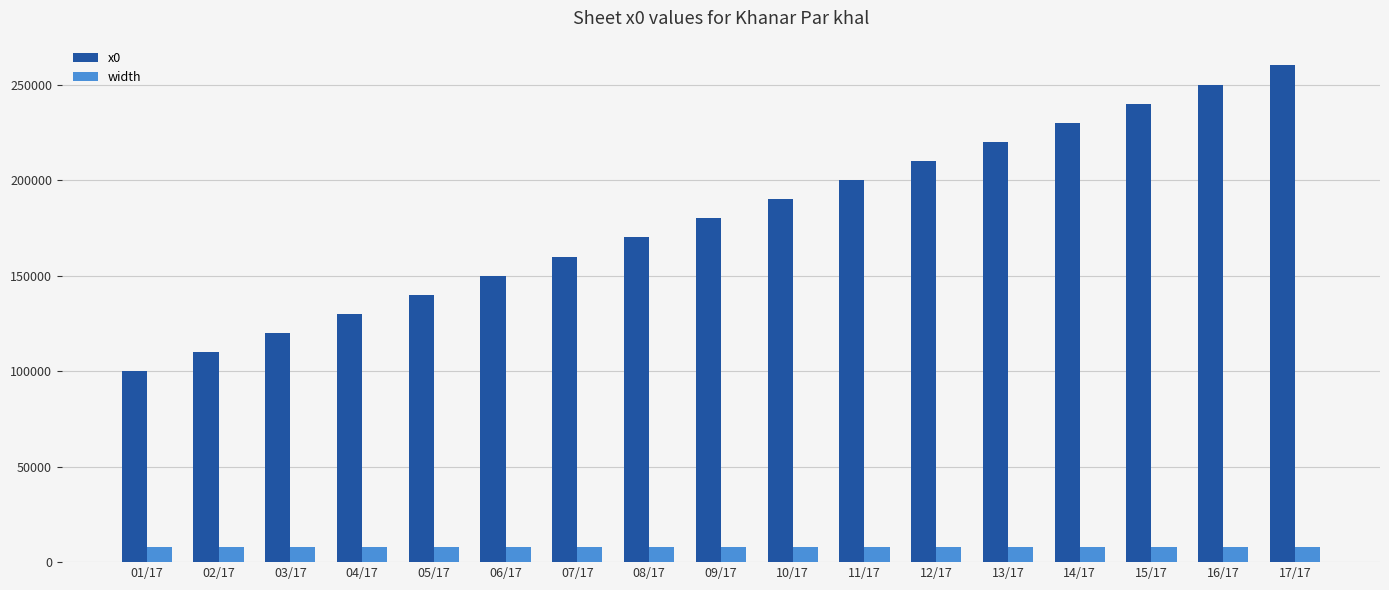

Between 03/17 and 14/17, which series saw the biggest shift?

x0